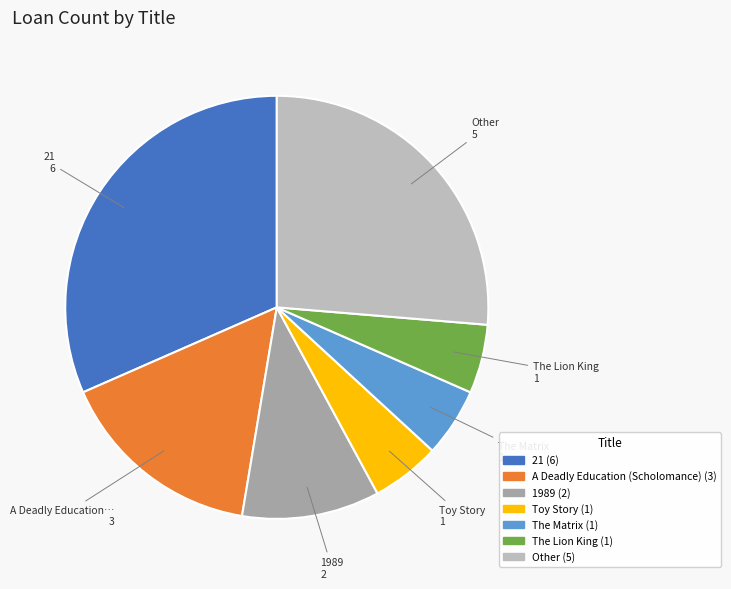

Does any single category account for the majority?

No